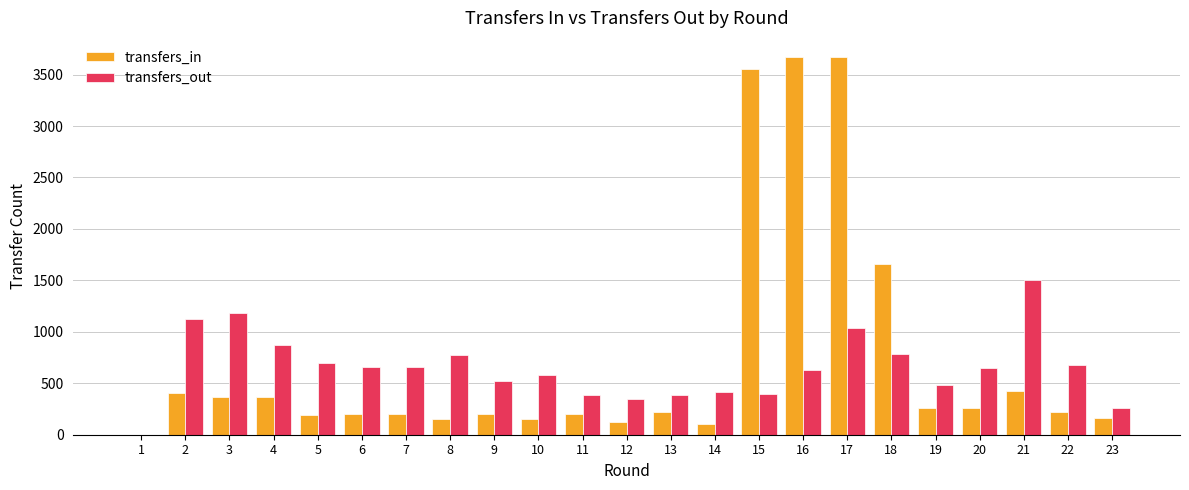

Count the number of data series in this chart.

2